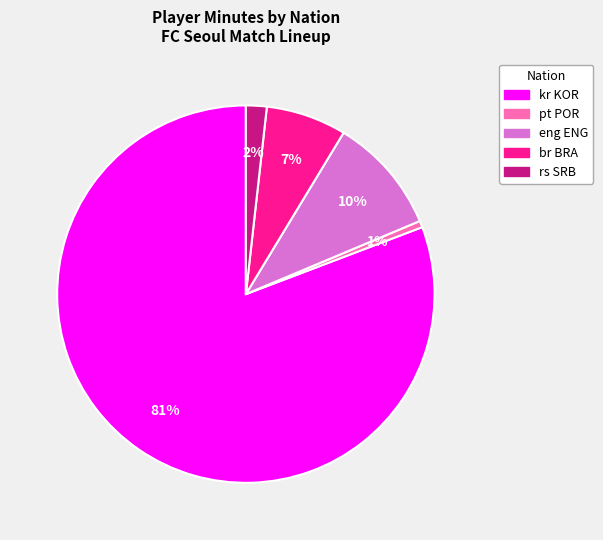

To the nearest percent, what percentage of the pie is eng ENG?

10%